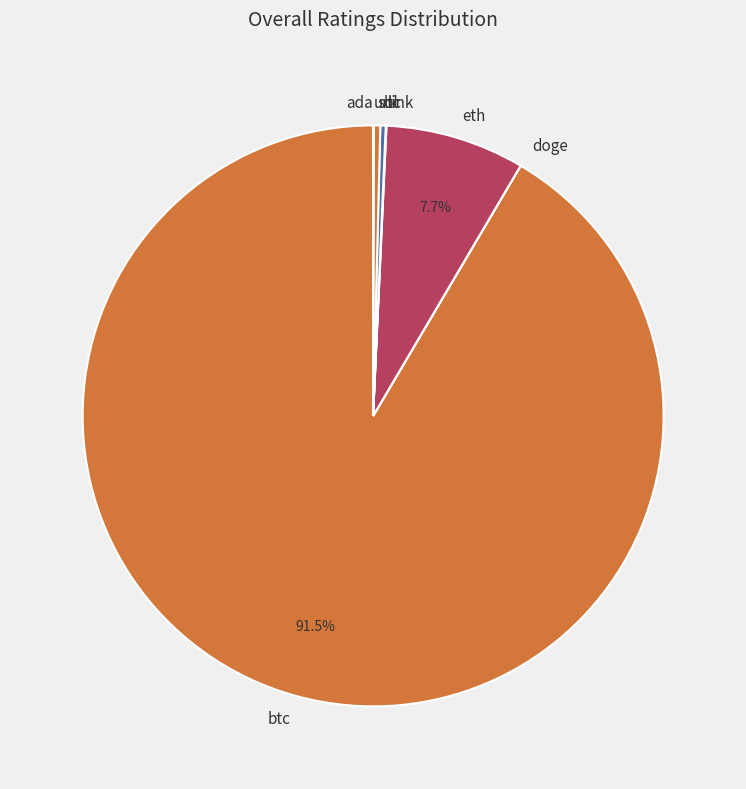

What percentage is NOT represented by eth?

92.3%